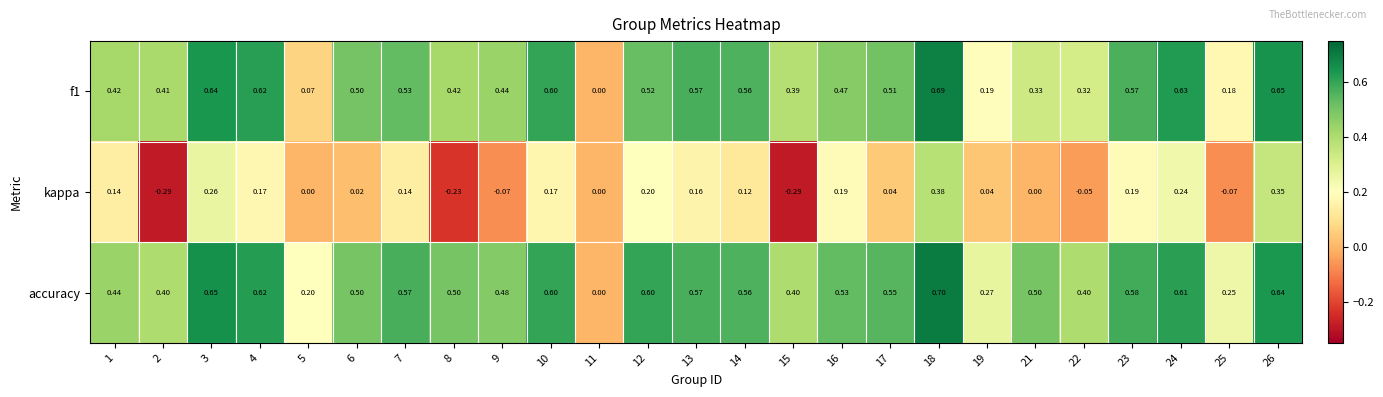

What is the total value across all series at 19?

0.5